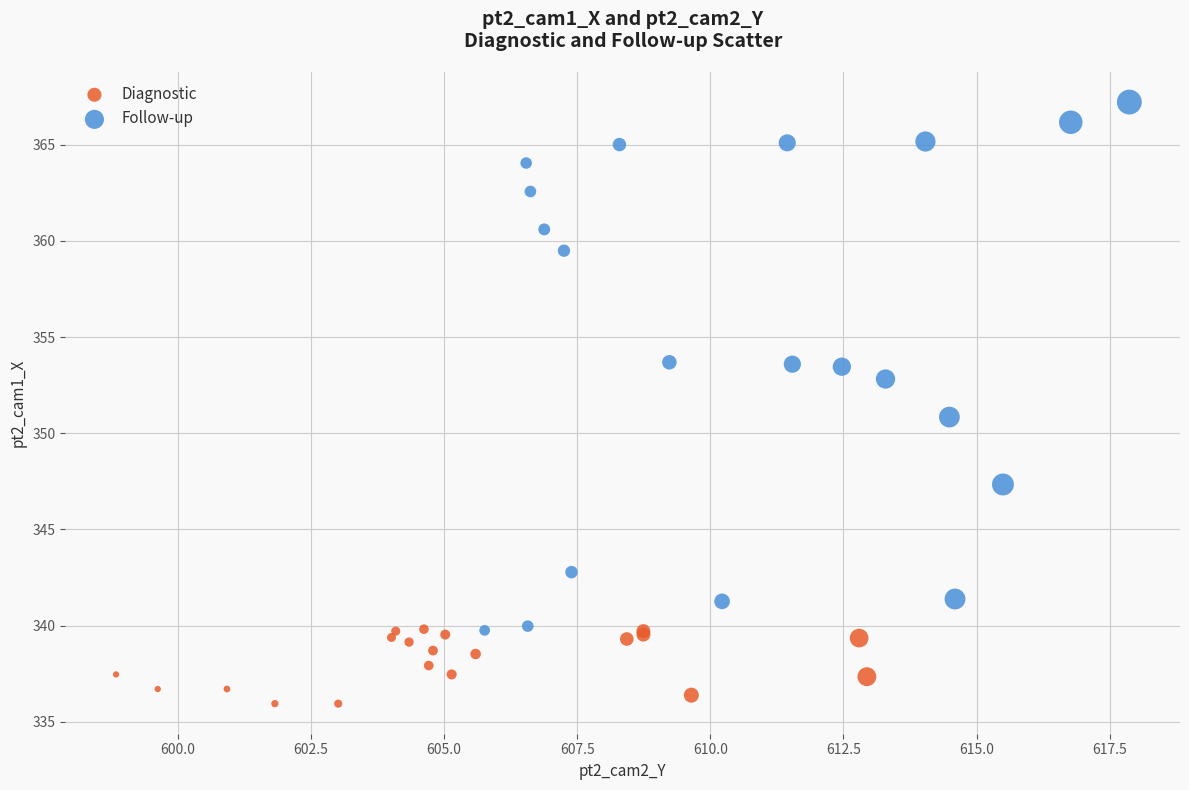

Which series has the largest Y range (max minus min)?

Follow-up